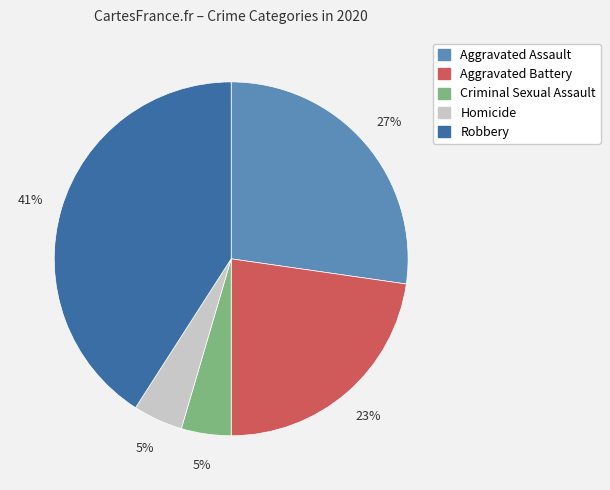

Is it true that Criminal Sexual Assault is 5% of the pie?

True